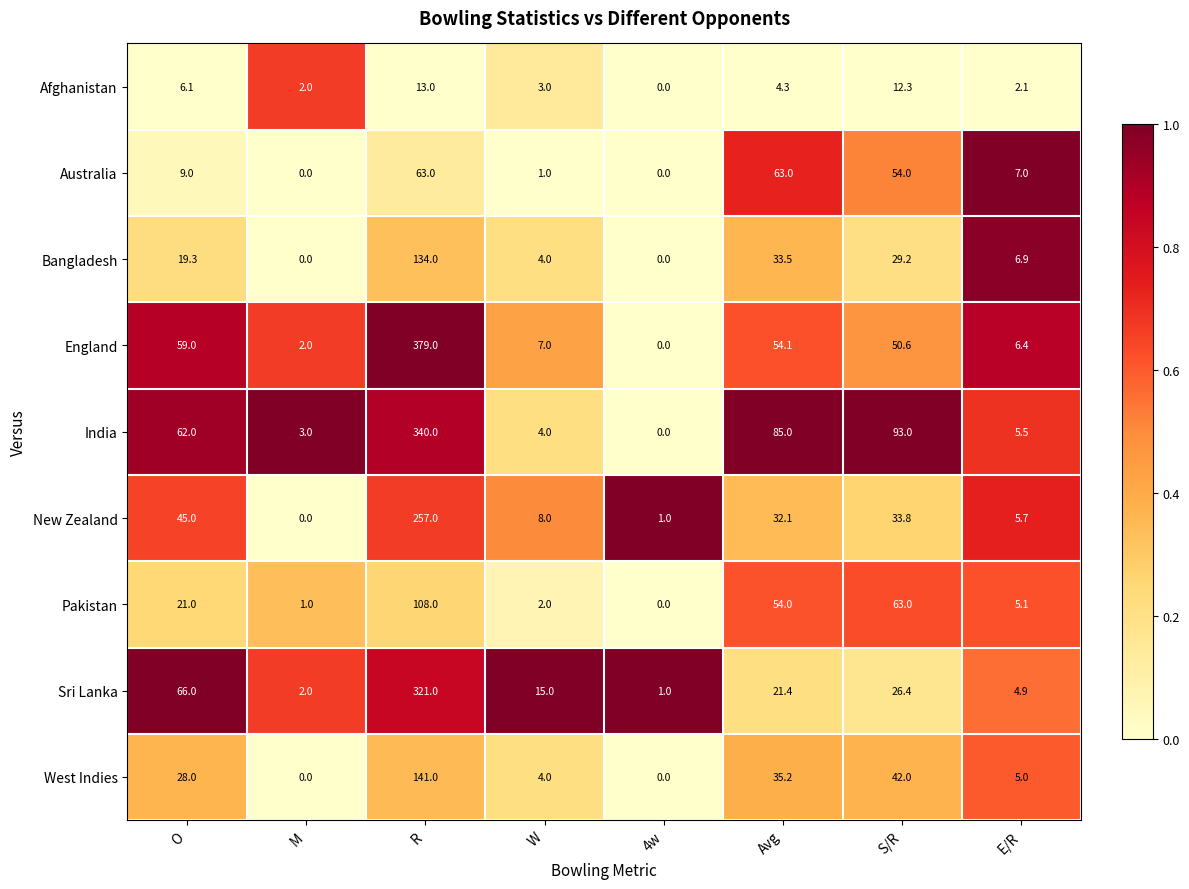

Which label corresponds to the largest value in the chart?

R